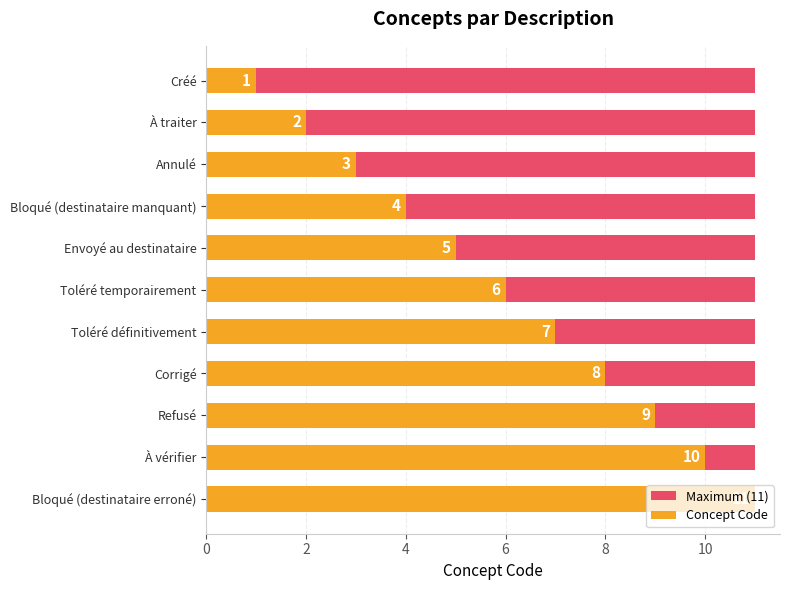

How many groups of bars are there?

11